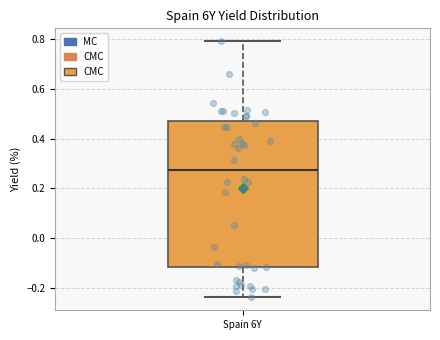

Read this box plot against the y-axis: the position of the median line, the range covered by the box, and the ends of both whiskers. The values are not printed on the chart, so give them approximately, as read against the axis.

median 0.28, box -0.12 to 0.46, whiskers -0.24 to 0.80